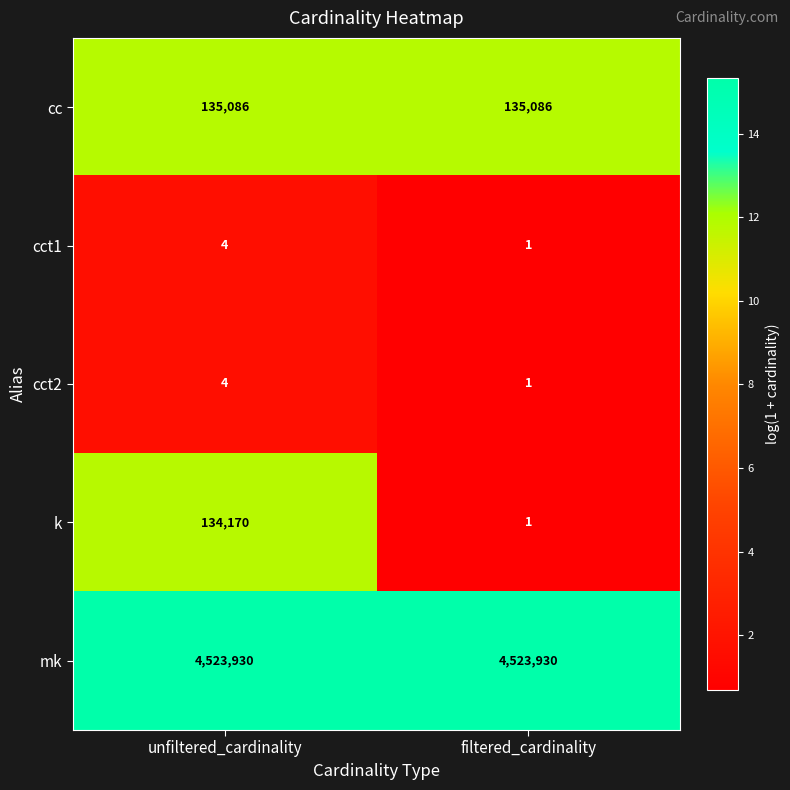

The cct2 series shows 7 at unfiltered_cardinality. True or false?

False